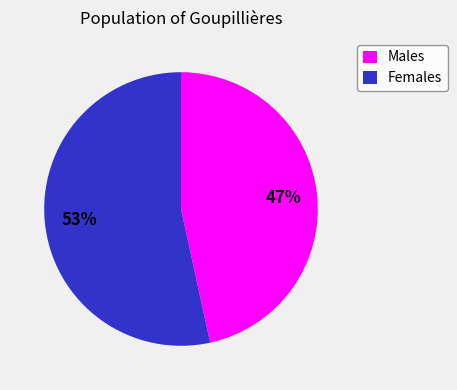

Which has a higher value, Males or Females?

Females